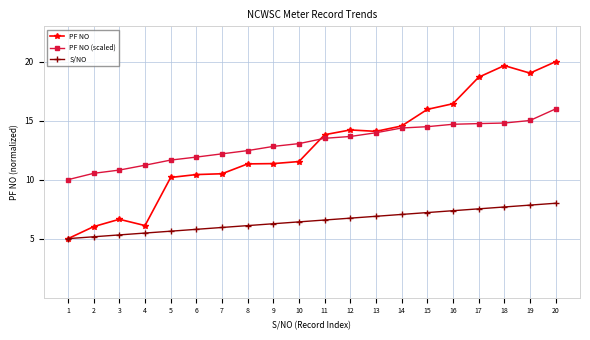

List the series in order of their peak value, lowest first.

S/NO, PF NO (scaled), PF NO